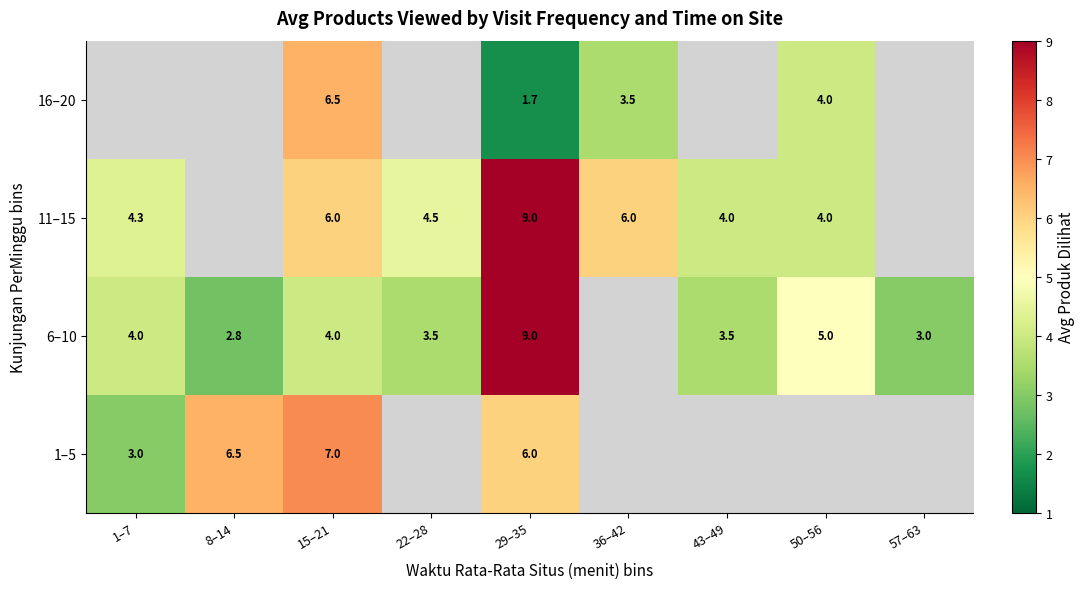

Which category has the lowest value across all series?

29–35